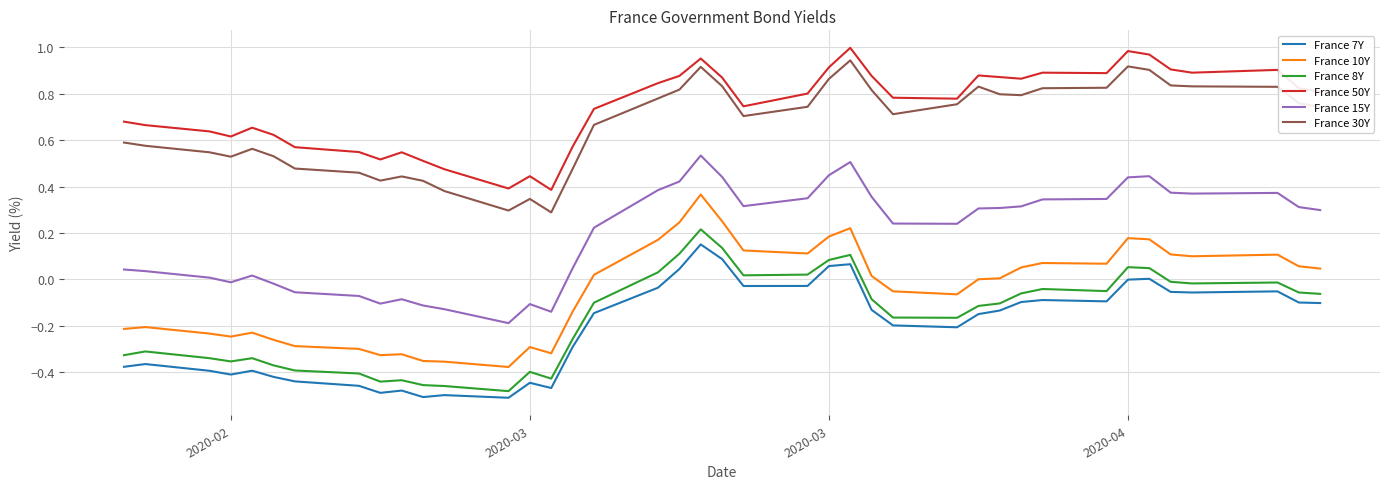

Which series has the largest total across all categories?

France 50Y